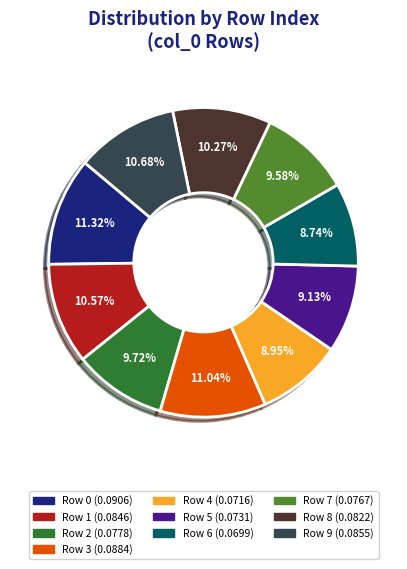

How many slices are in this pie chart?

10